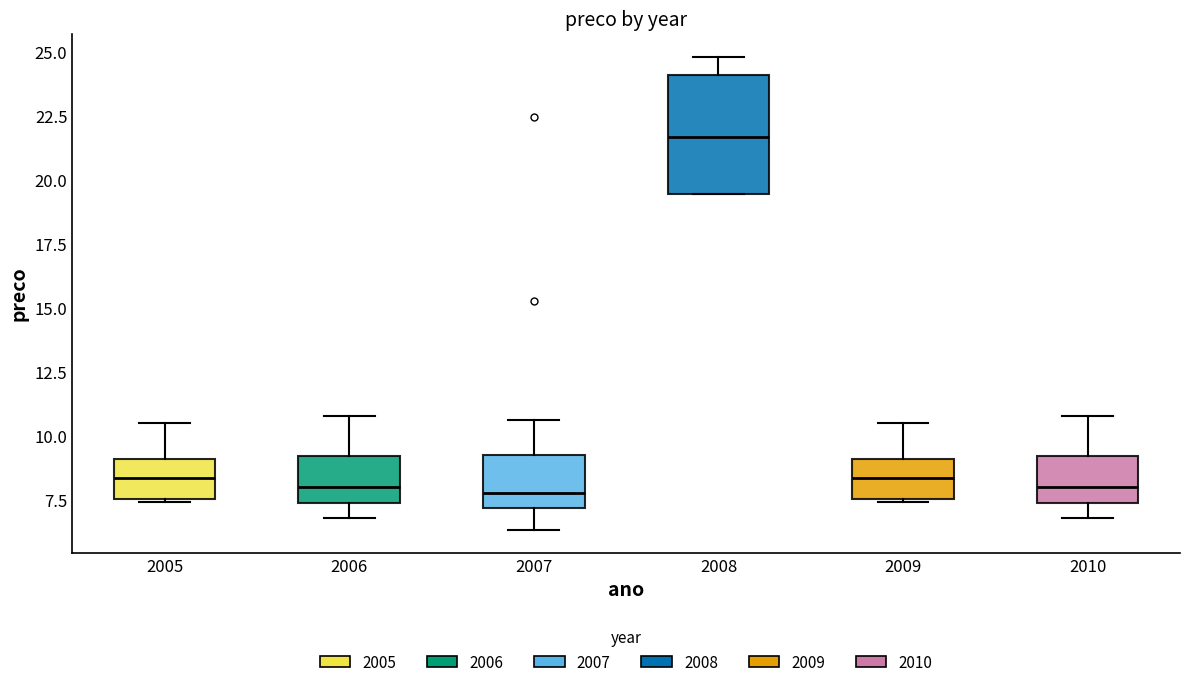

Where is the upper edge of the box at x = 2005 on the y-axis? The values are not printed on the chart, so give them approximately, as read against the axis.

9.0